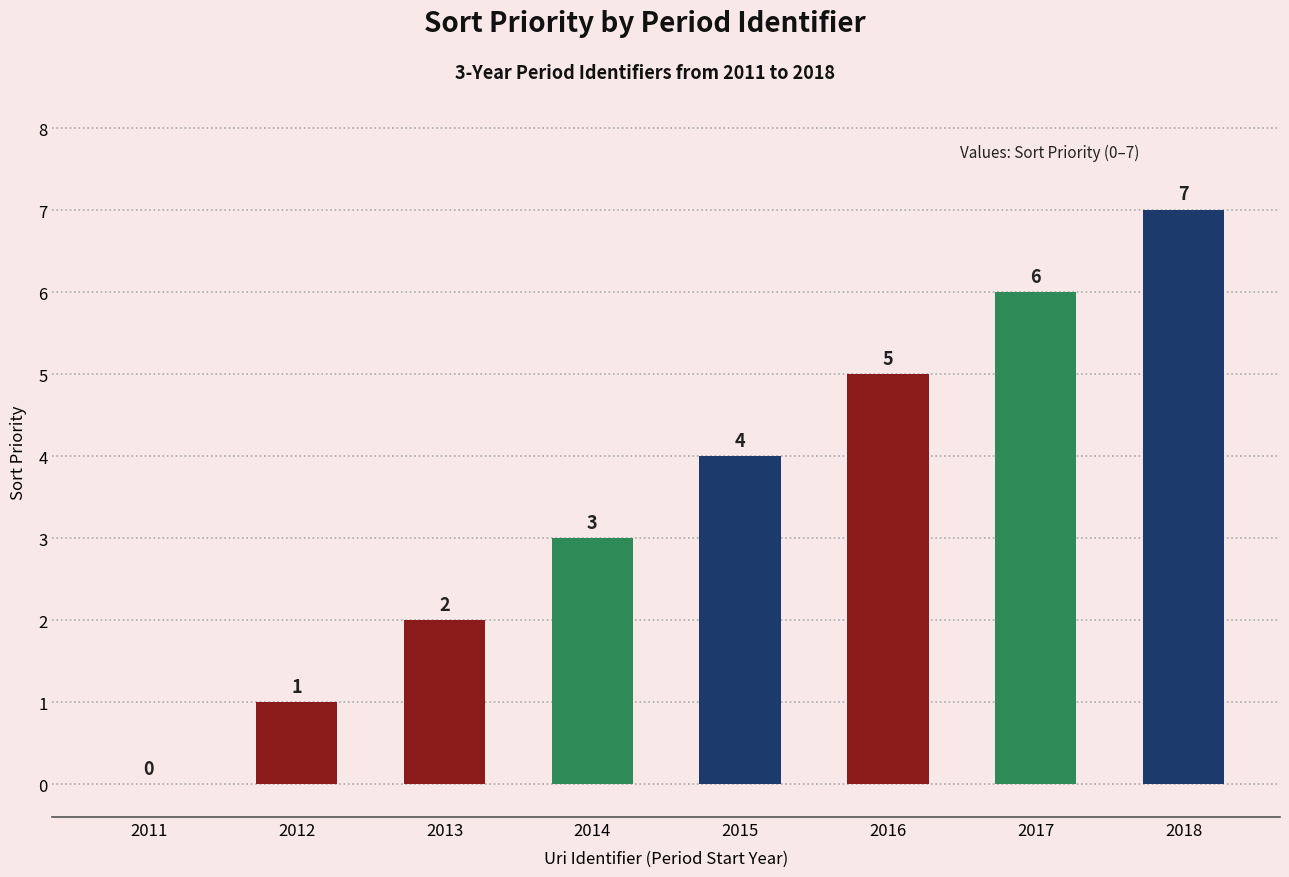

True or false: the data shows 9 at 2018.

False